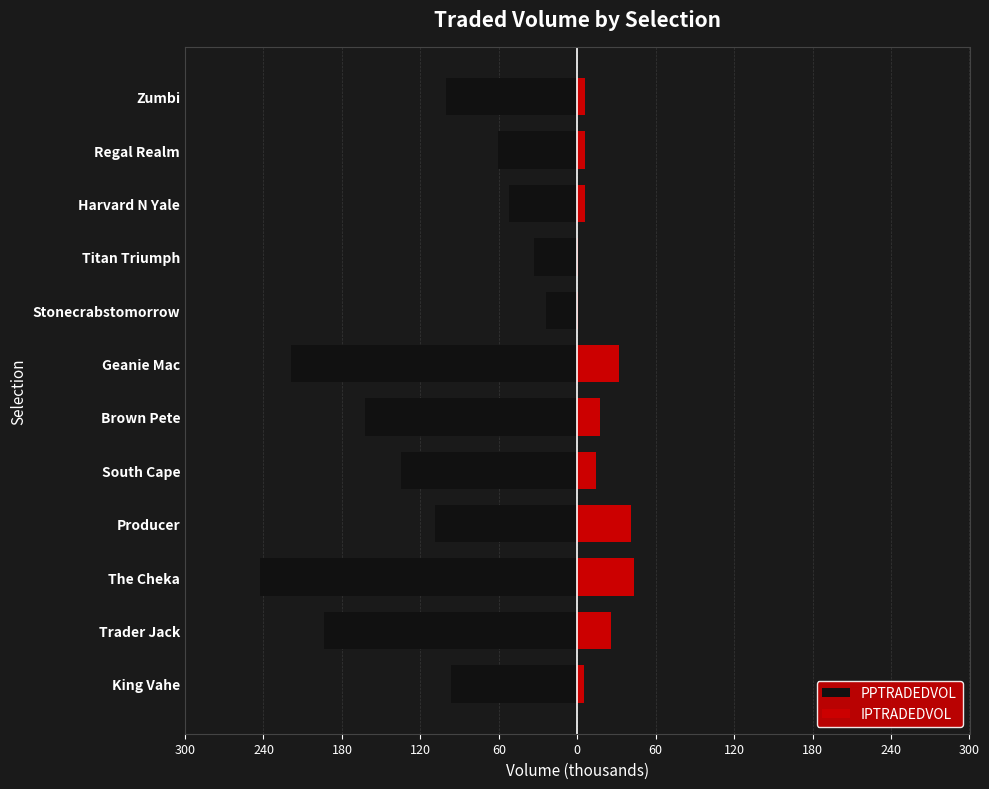

The value of PPTRADEDVOL at The Cheka is -430.0. True or false?

False